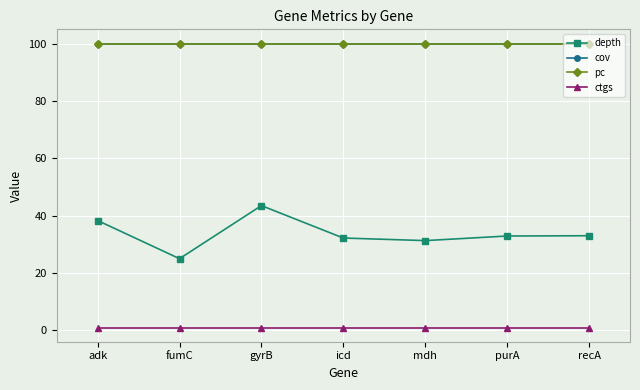

Is this an area chart (filled region under the line)?

No